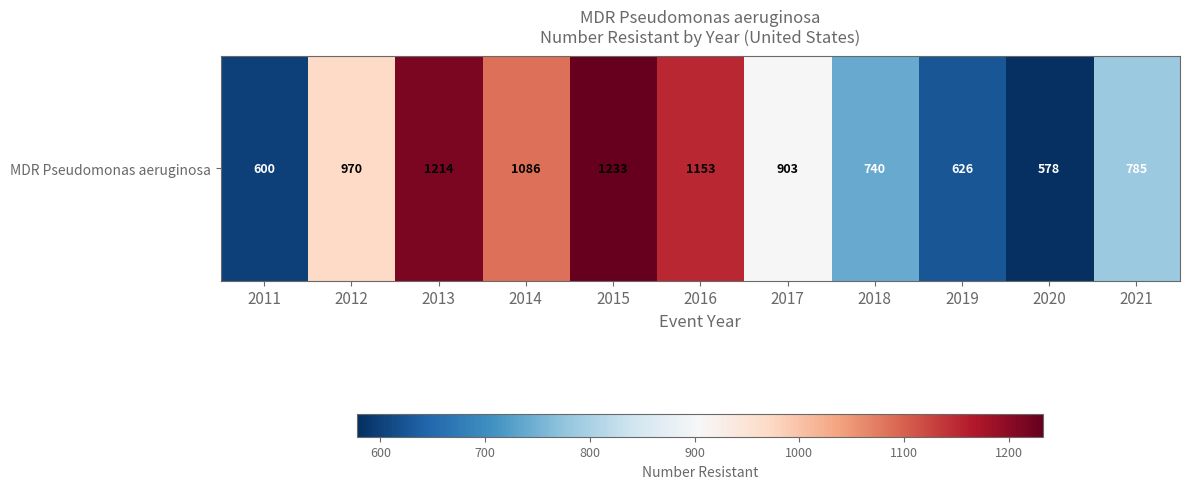

What value does the data have at 2019, to the nearest 10?

630